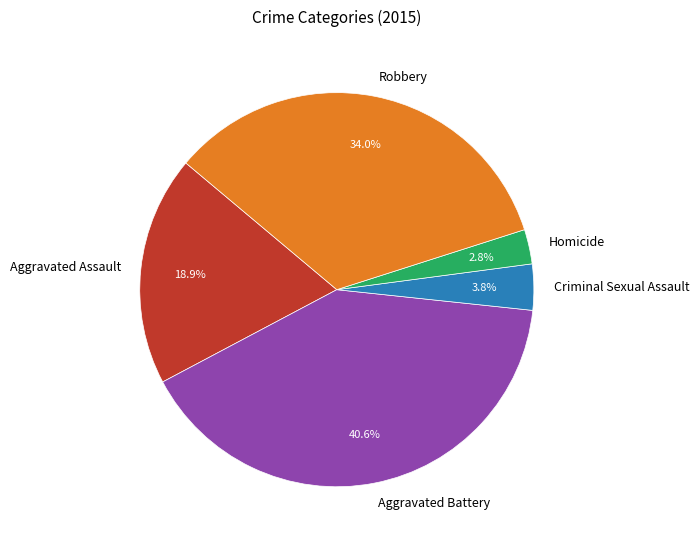

Which slice is the largest?

Aggravated Battery